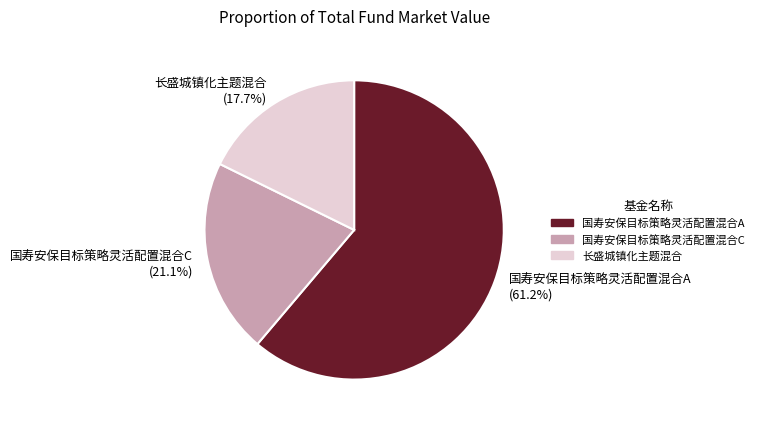

What percentage is the 长盛城镇化主题混合 slice, to the nearest percent?

18%